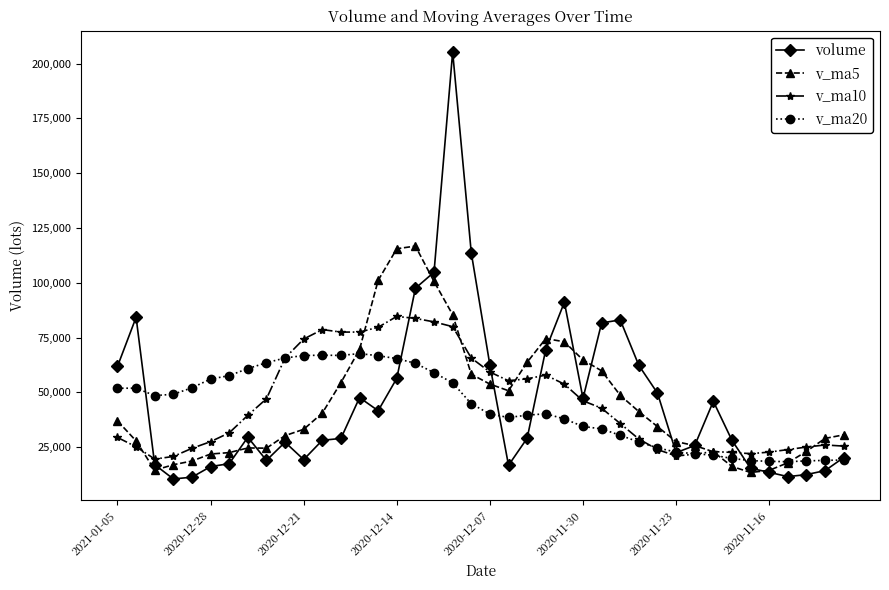

Which series has the widest spread of values?

volume